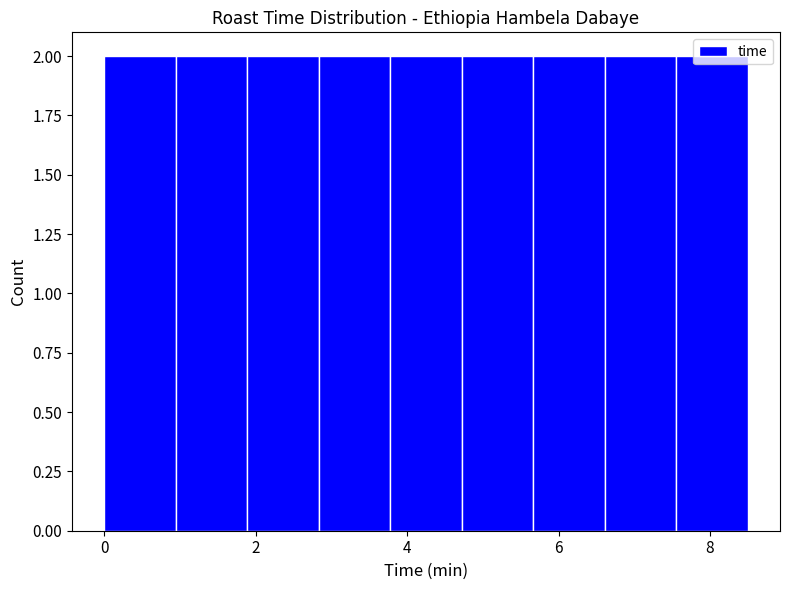

Reading left to right, list every bar in this chart as the range it spans on the x-axis followed by its height. Neither the bar edges nor the heights are printed on the chart, so give them approximately, as read against the axes.

0.0 to 1.0: 2
1.0 to 1.8: 2
1.8 to 2.8: 2
2.8 to 3.8: 2
3.8 to 4.8: 2
4.8 to 5.6: 2
5.6 to 6.6: 2
6.6 to 7.6: 2
7.6 to 8.6: 2